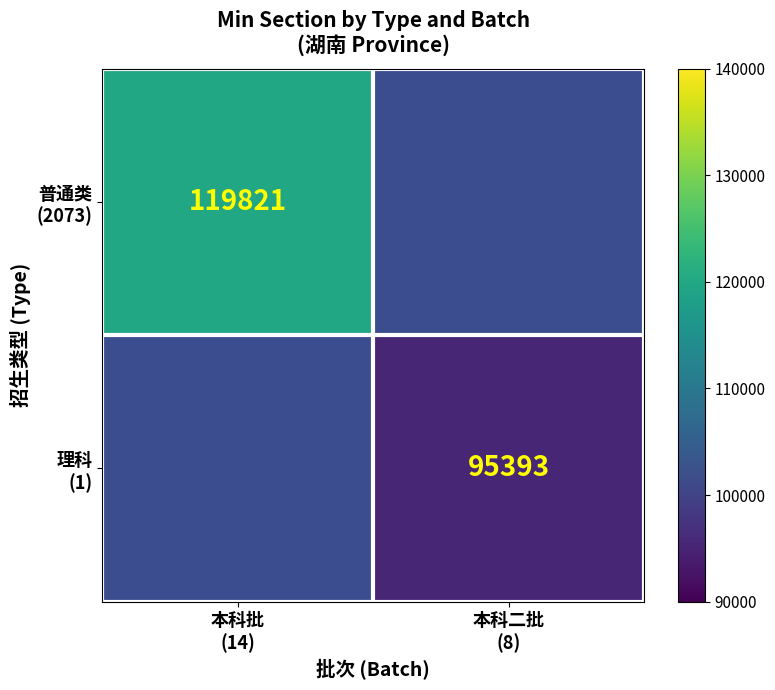

At how many categories does at least one series exceed 115441?

1